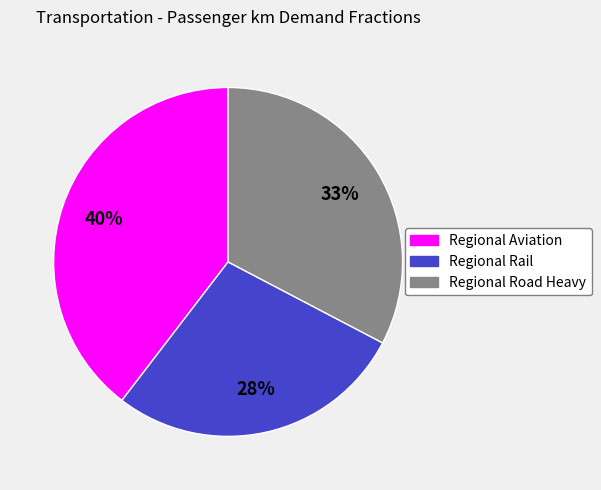

Which has a higher value, Regional Rail or Regional Road Heavy?

Regional Road Heavy